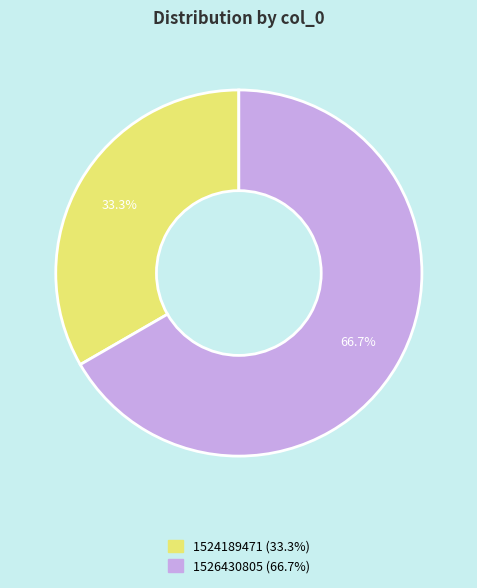

Does any single category account for the majority?

Yes